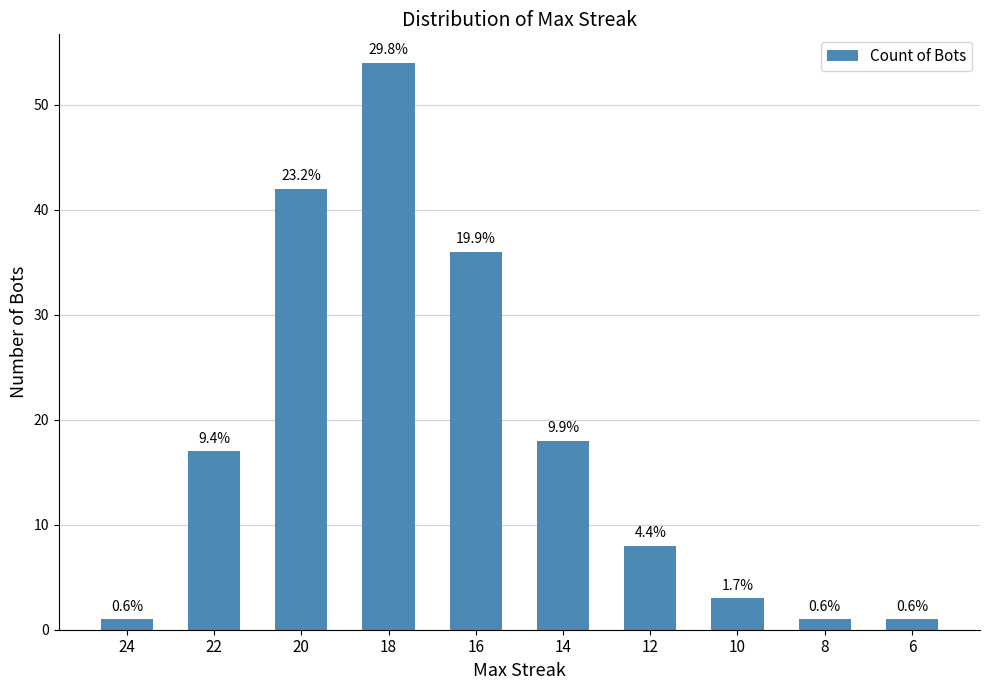

Are the bars horizontal?

No